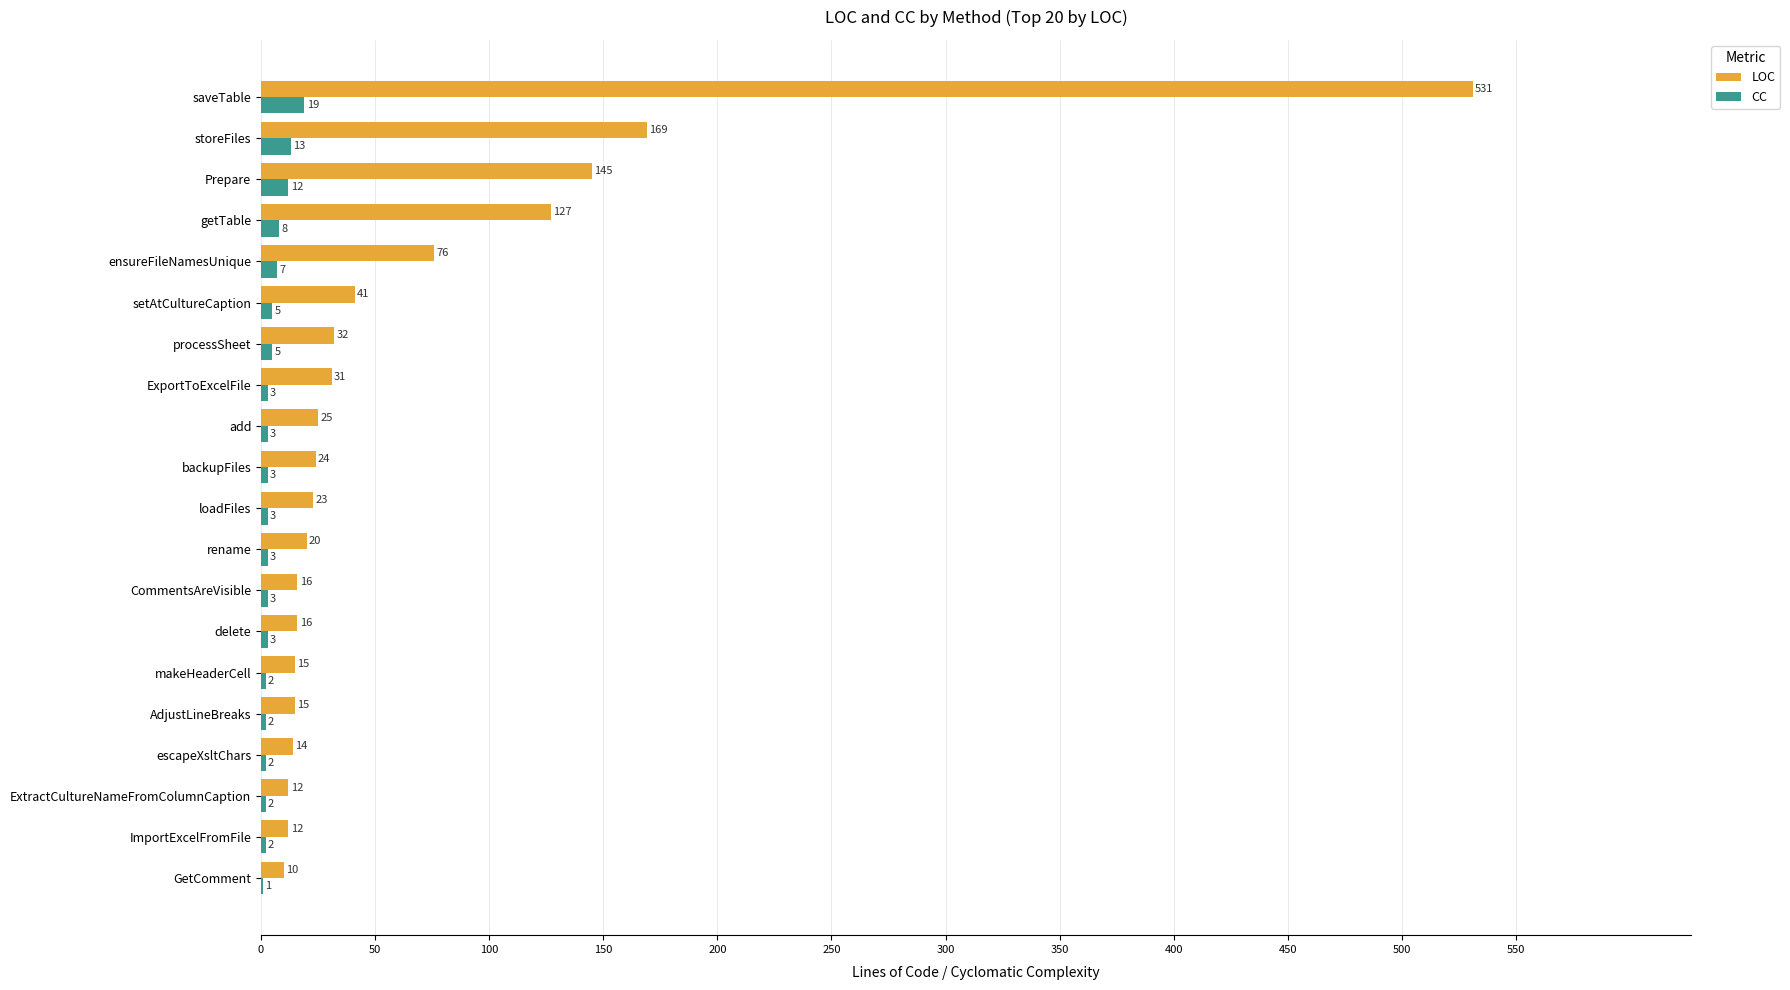

What is the sum of the CC values at escapeXsltChars and ExportToExcelFile?

5